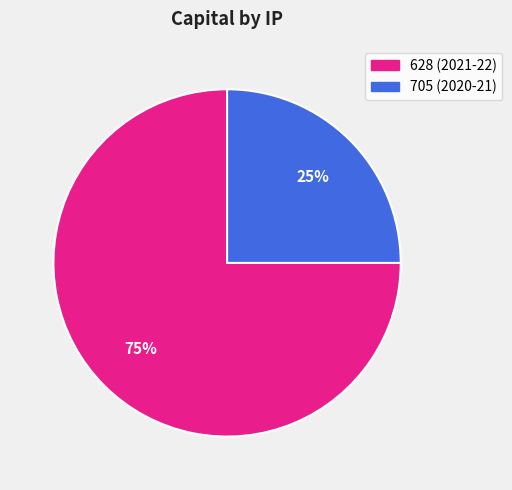

Rank the categories by value from highest to lowest.

628 (2021-22), 705 (2020-21)